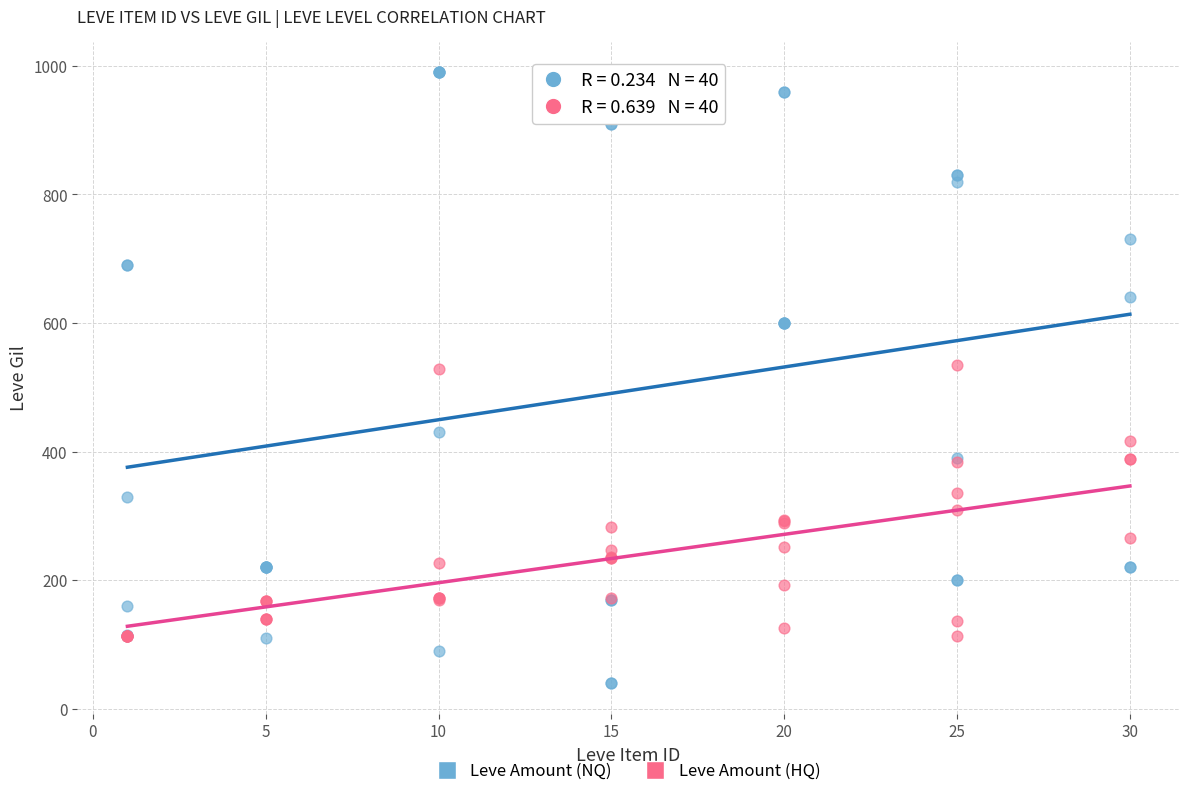

Which series reaches the minimum Y coordinate?

Leve Amount (NQ)